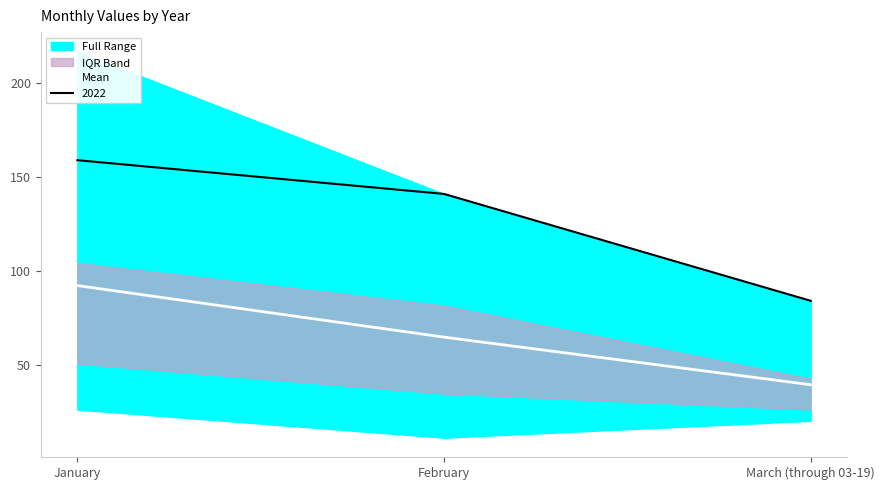

How many data points does each series have?

3